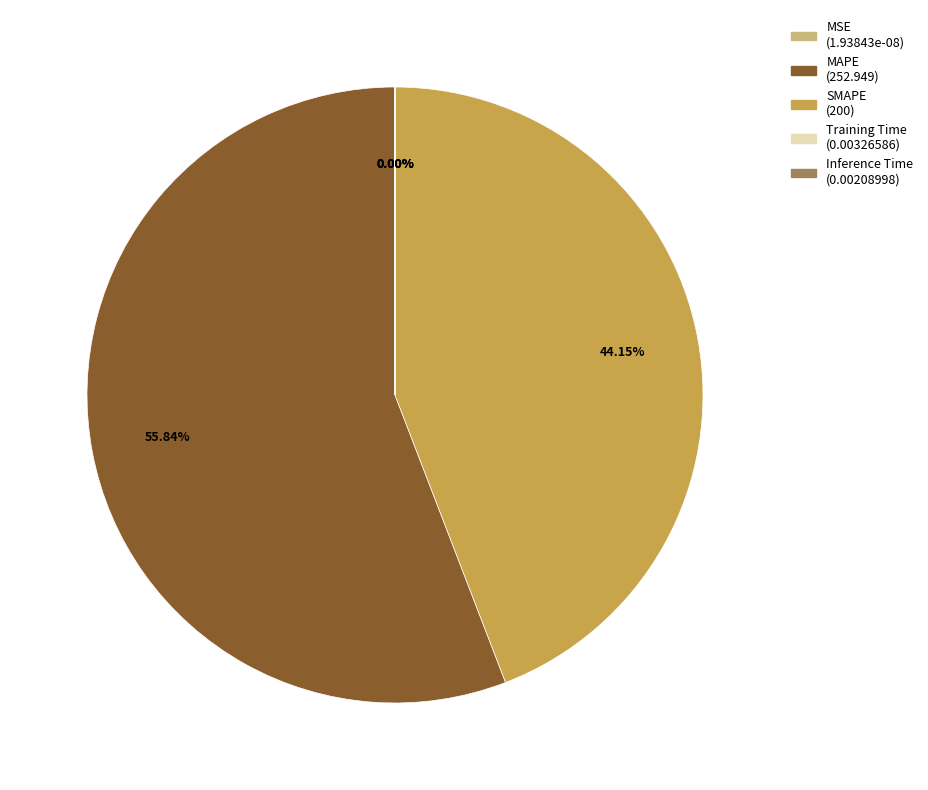

To the nearest percent, what is the difference between the MSE and MAPE slice percentages?

56%